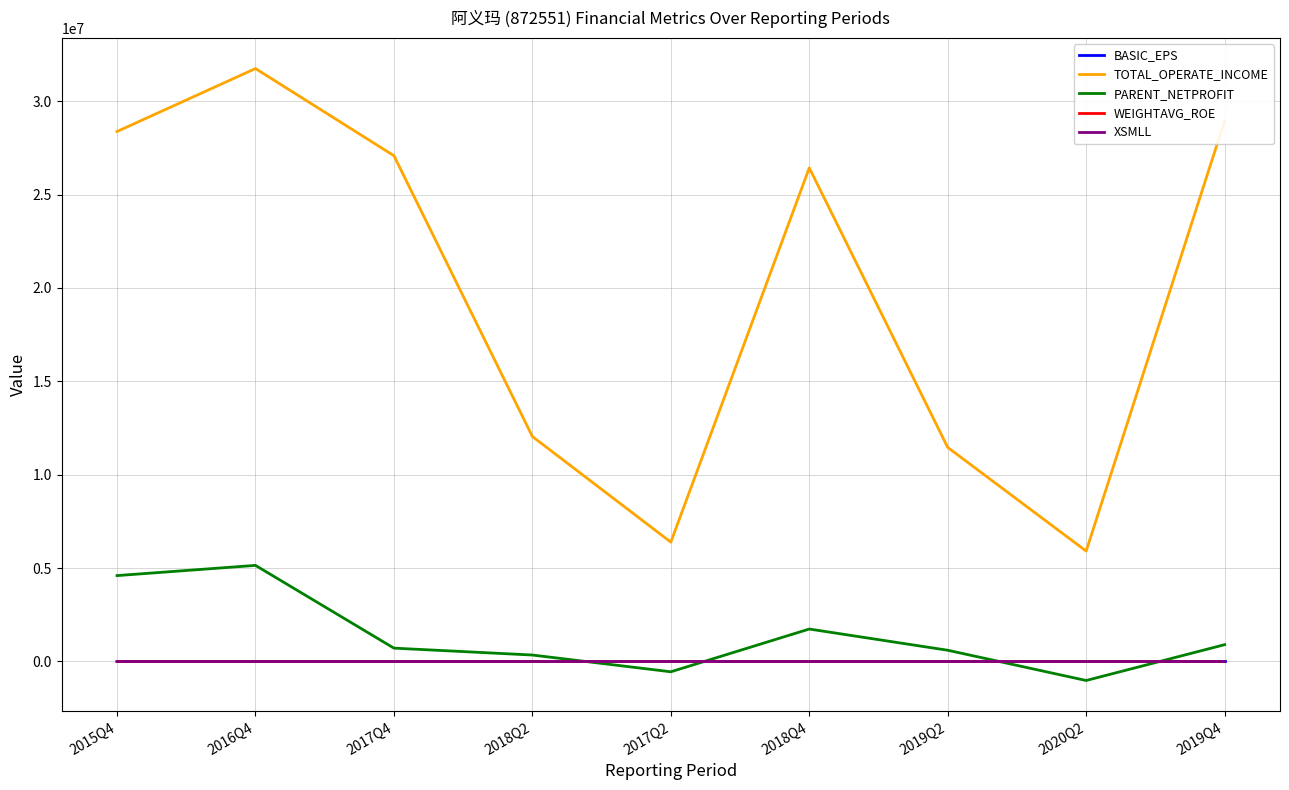

The value of BASIC_EPS at 2015Q4 is 2.3. True or false?

True